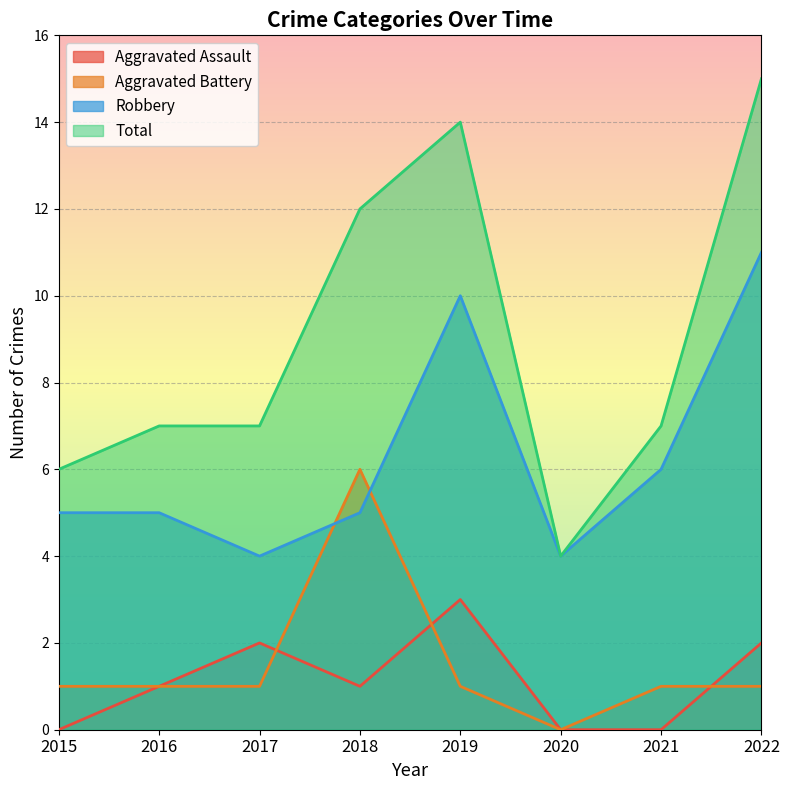

Which label corresponds to the smallest value in the chart?

2015